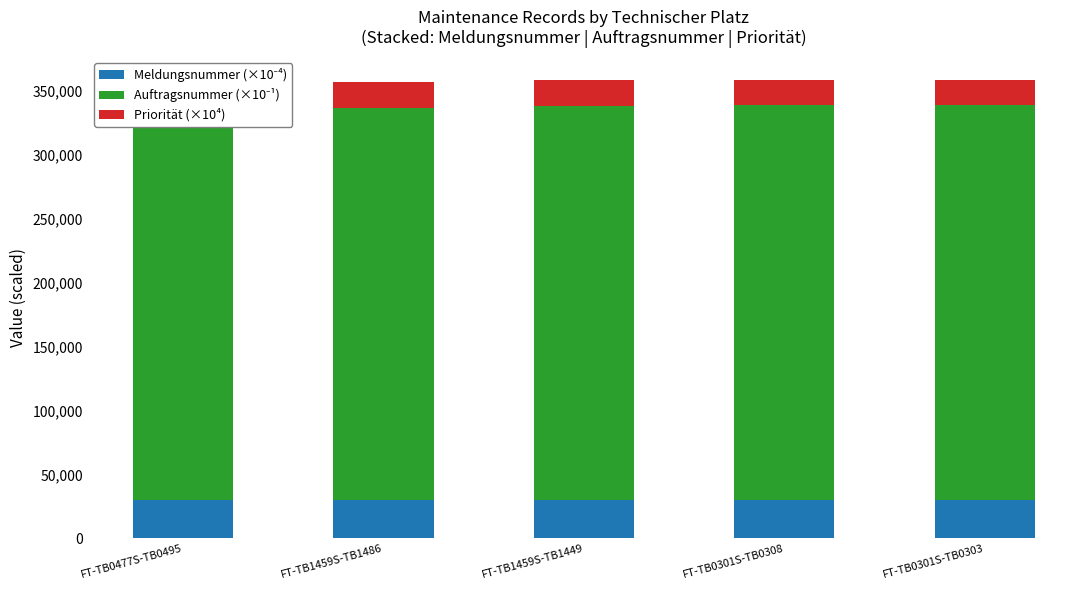

Between FT-TB1459S-TB1449 and FT-TB0301S-TB0303, which series saw the biggest shift?

Auftragsnummer (×10⁻¹)